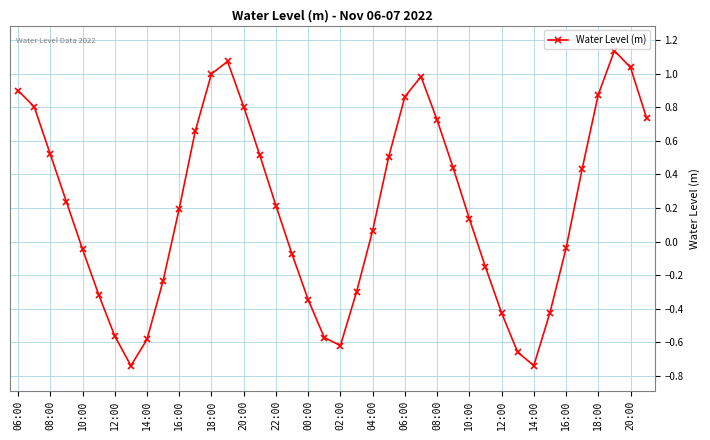

What is the value of the 2nd point from the left?

0.8